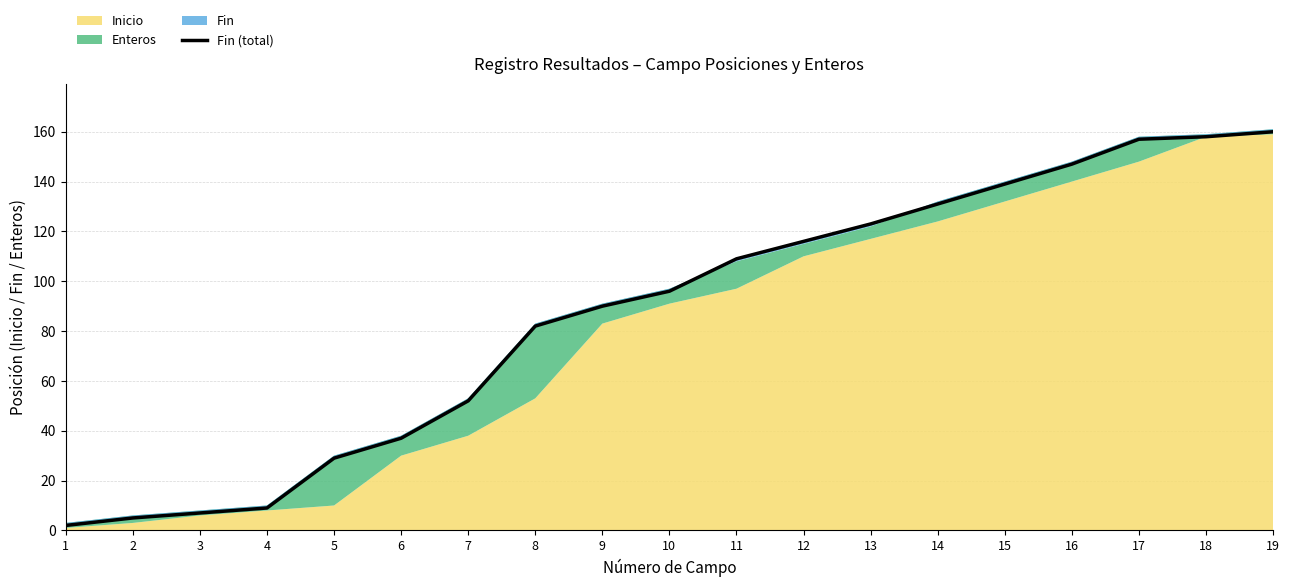

Does the chart have visible grid lines?

Yes